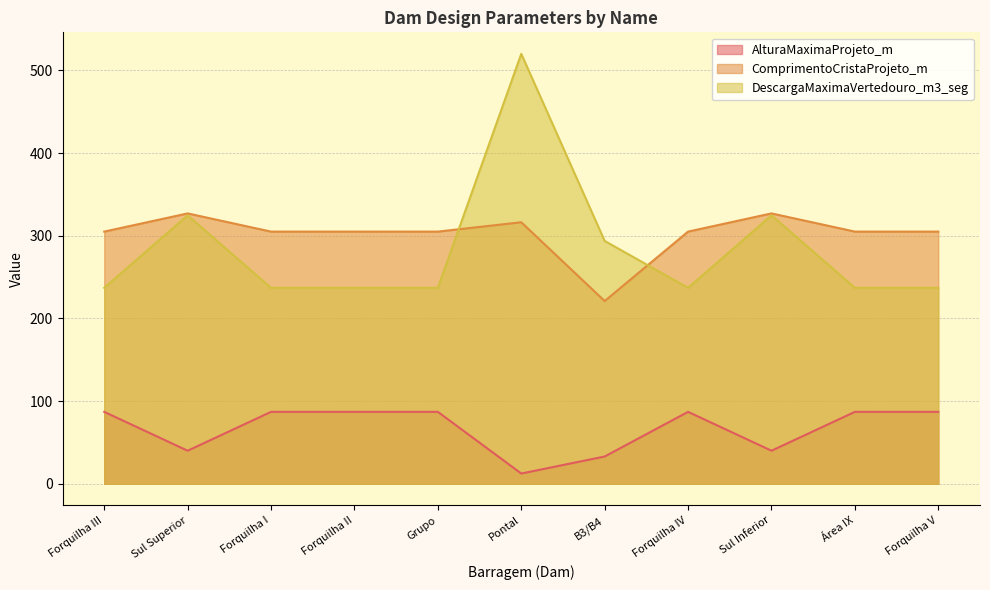

True or false: AlturaMaximaProjeto_m and DescargaMaximaVertedouro_m3_seg cross at least once.

False